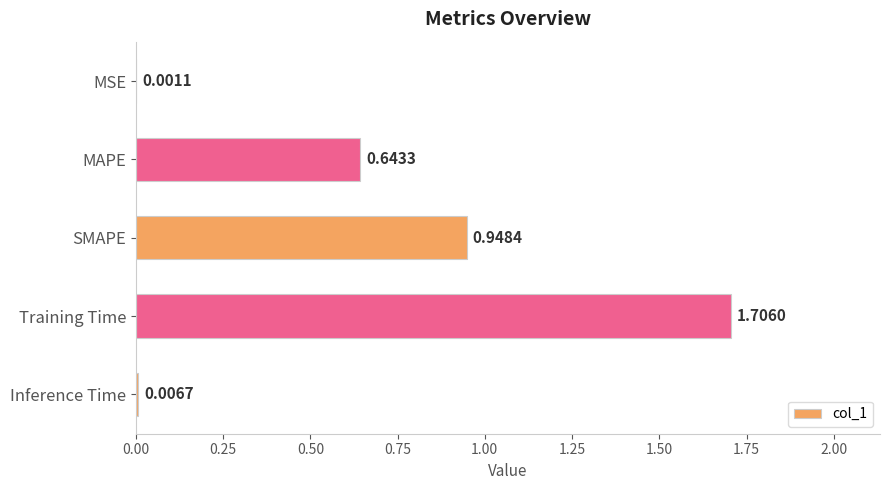

Which category has the highest value across all series?

Training Time